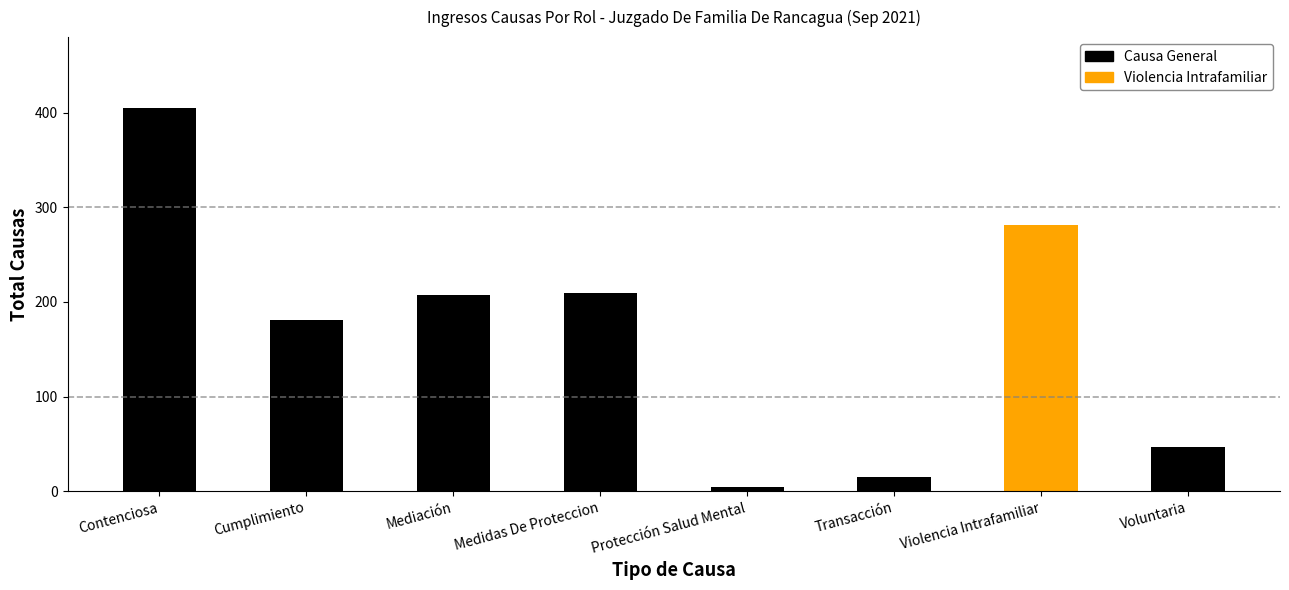

What is the sum of all values?

1350